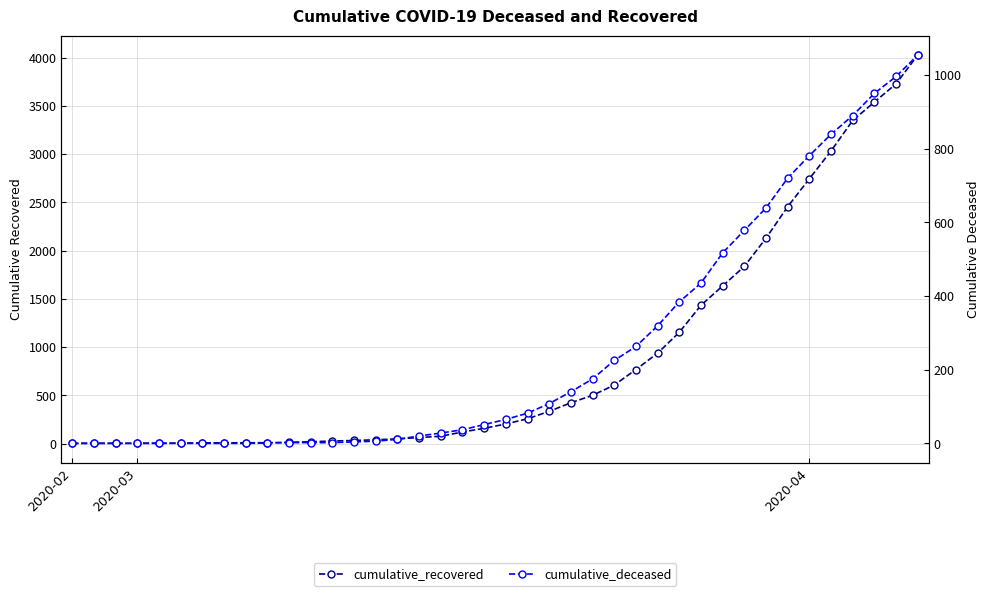

True or false: cumulative_recovered and cumulative_deceased intersect in this chart.

False